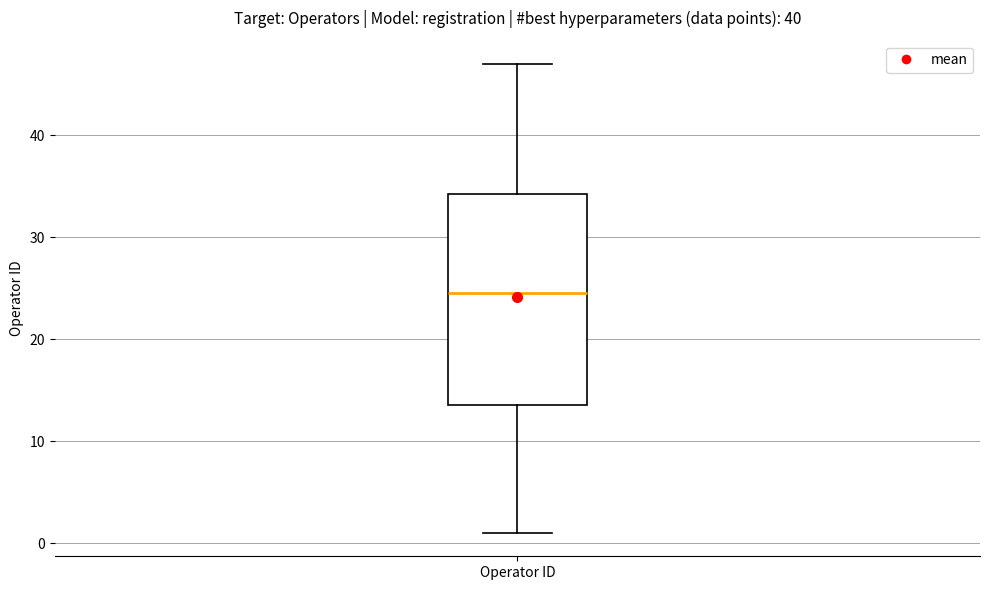

Where is the lower edge of the box for Operator ID on the y-axis? The values are not printed on the chart, so give them approximately, as read against the axis.

14